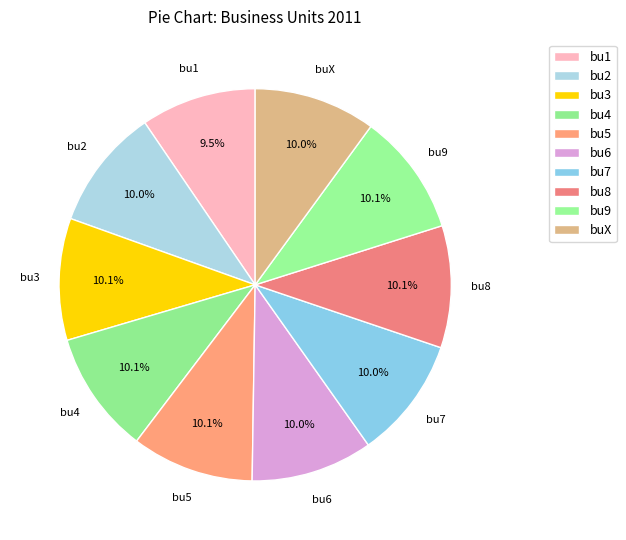

To the nearest percent, what is the average slice percentage?

10%